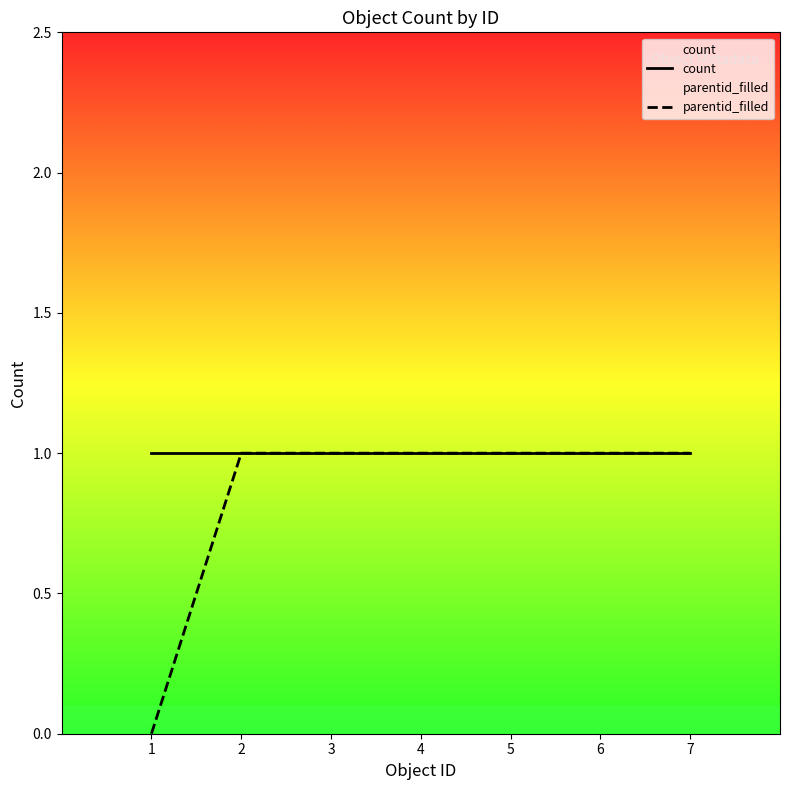

Reading left to right, what are all the values shown in this chart?

count: 1=1	2=1	3=1	4=1	5=1	6=1	7=1
parentid_filled: 1=0	2=1	3=1	4=1	5=1	6=1	7=1